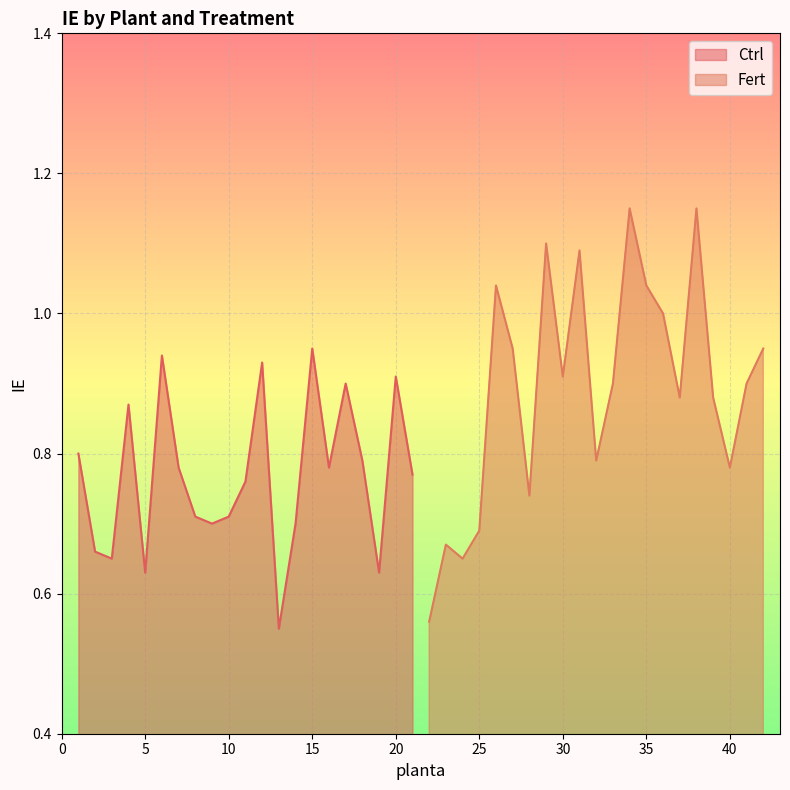

What is the maximum value for Fert?

1.1